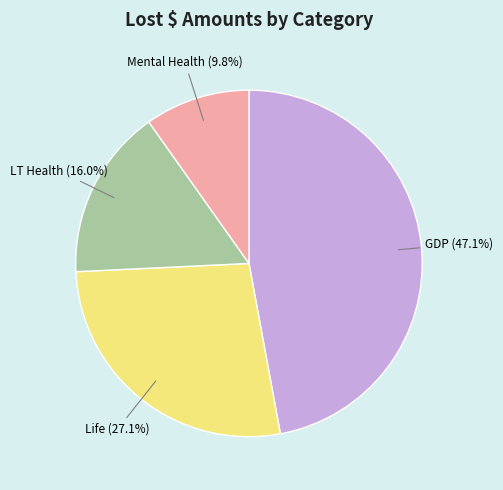

Does any single category account for the majority?

No